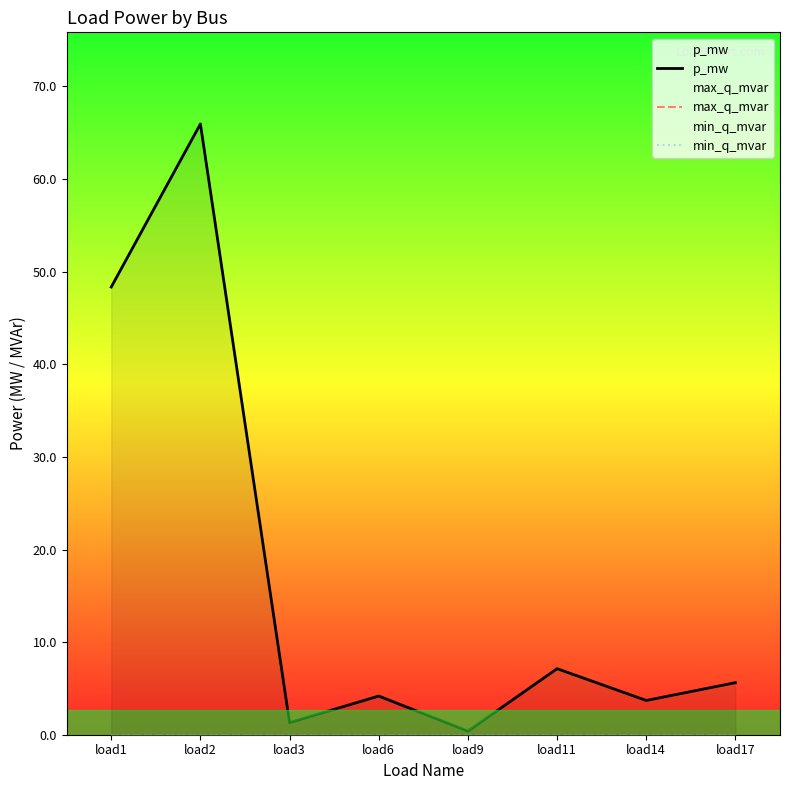

Reading left to right, transcribe all the data shown in this chart.

p_mw: load1=48.3	load2=66.0	load3=1.3	load6=4.2	load9=0.4	load11=7.1	load14=3.7	load17=5.6
max_q_mvar: load1=0.0	load2=0.0	load3=0.0	load6=0.0	load9=0.0	load11=0.0	load14=0.0	load17=0.0
min_q_mvar: load1=0.0	load2=0.0	load3=0.0	load6=0.0	load9=0.0	load11=0.0	load14=0.0	load17=0.0